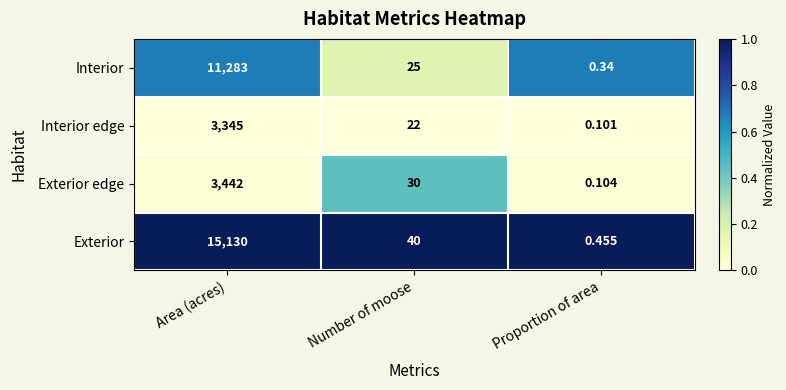

Which series has the largest range (max minus min)?

Exterior